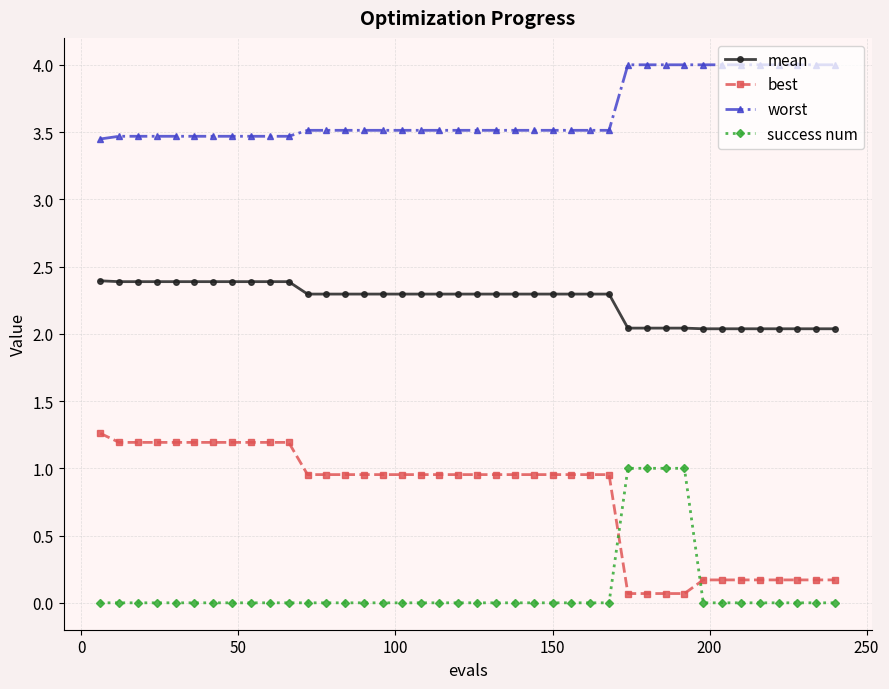

Count the number of categories in the chart.

40